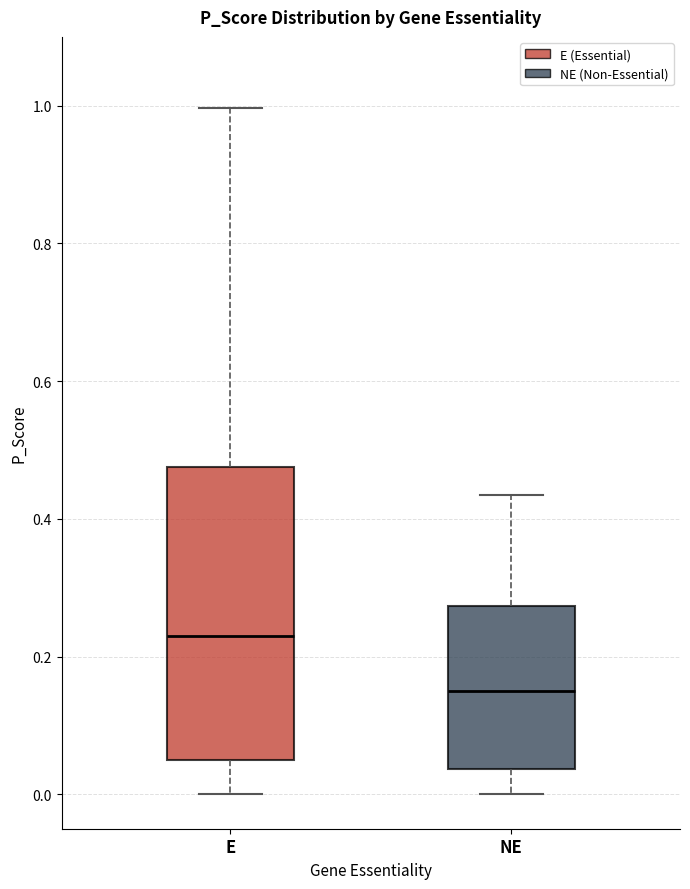

Which box's median line is the highest?

E